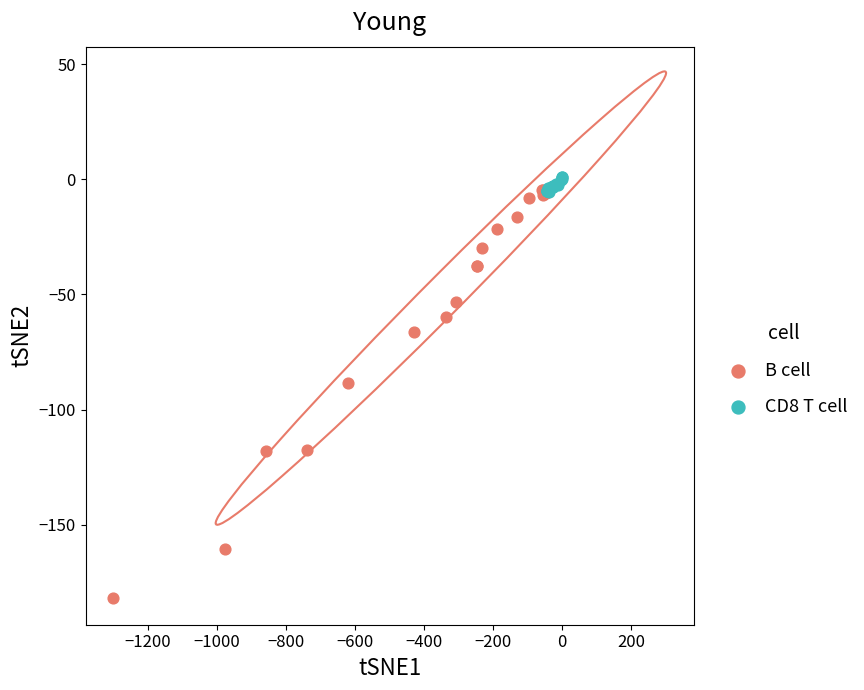

Which series has the widest spread of Y values?

B cell